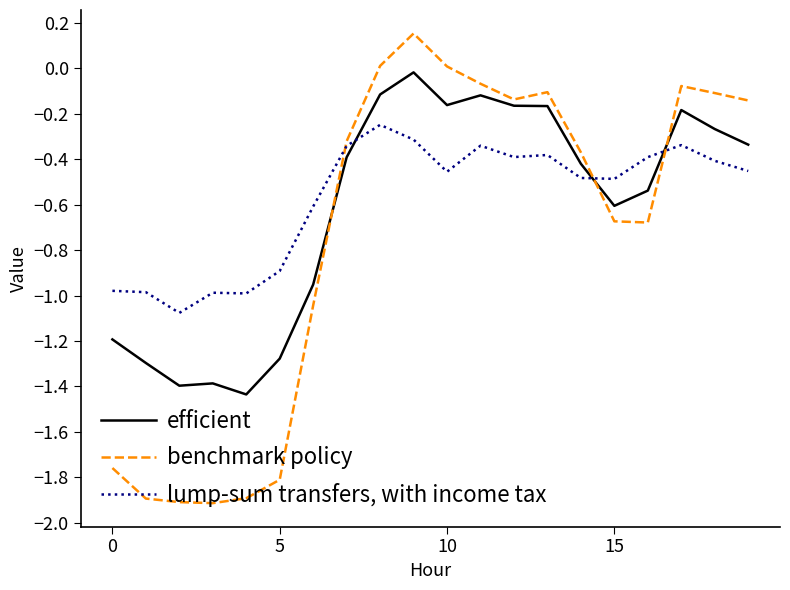

How many times do benchmark policy and lump-sum transfers, with income tax cross each other?

3